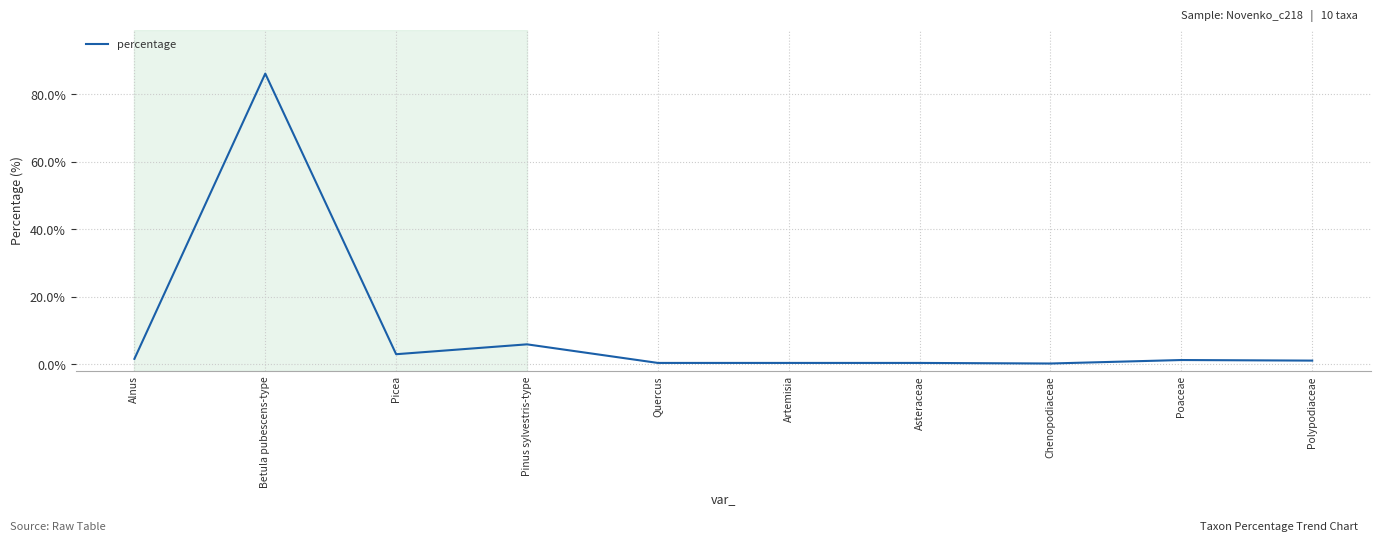

Count the number of categories in the chart.

10